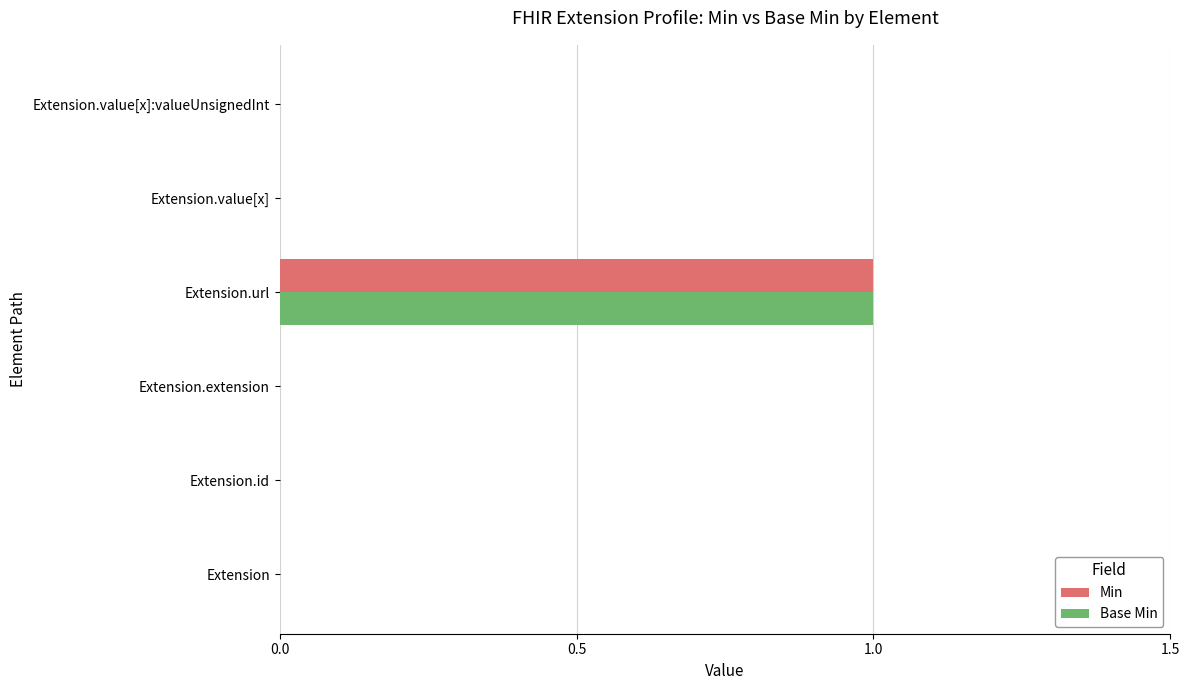

Which category has the highest value in the Min series?

Extension.url